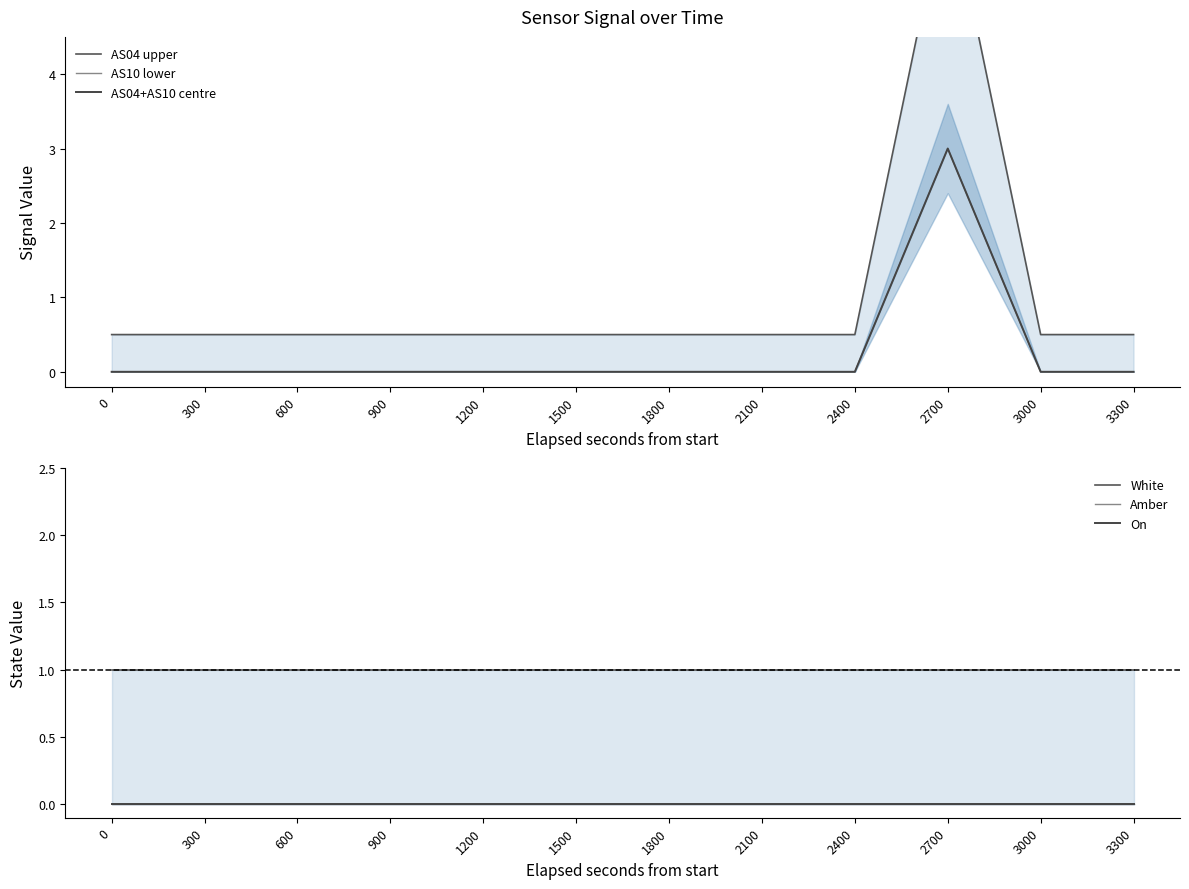

True or false: AS04 upper and AS10 lower intersect in this chart.

False